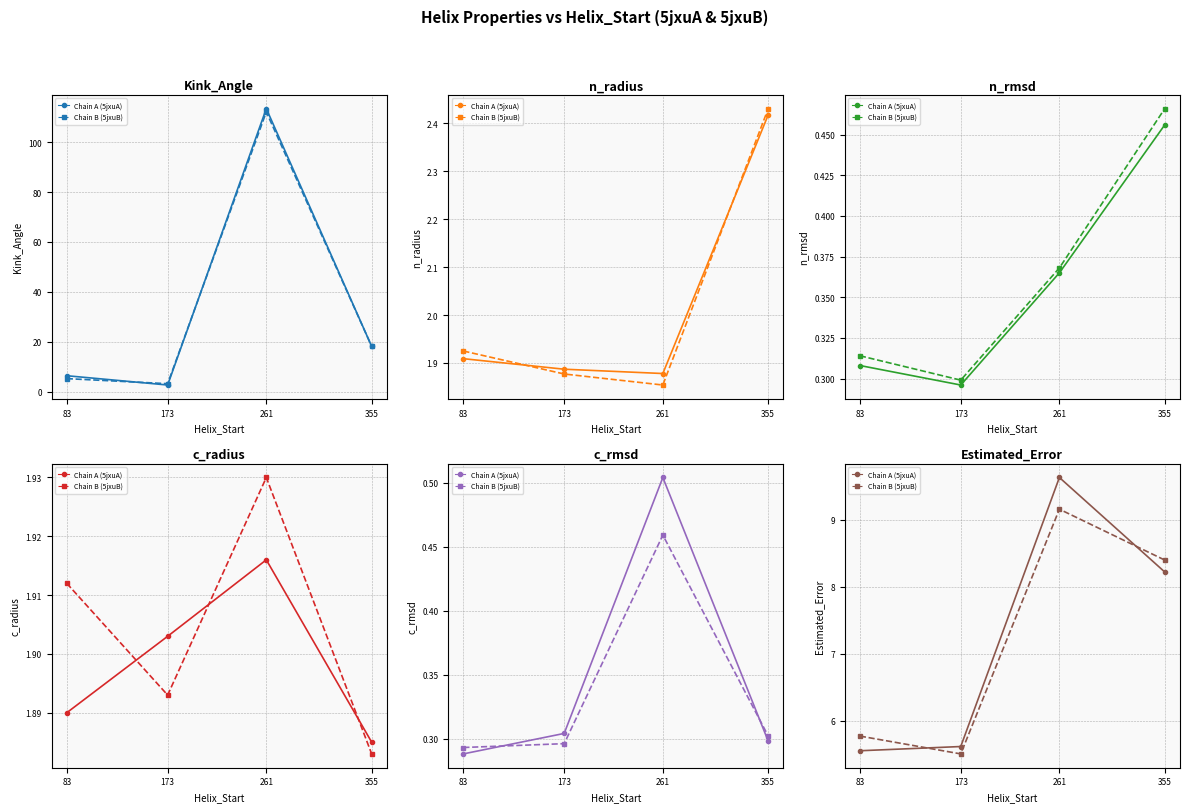

At 261, list the series in order from smallest to largest.

Chain B (5jxuB), Chain A (5jxuA)